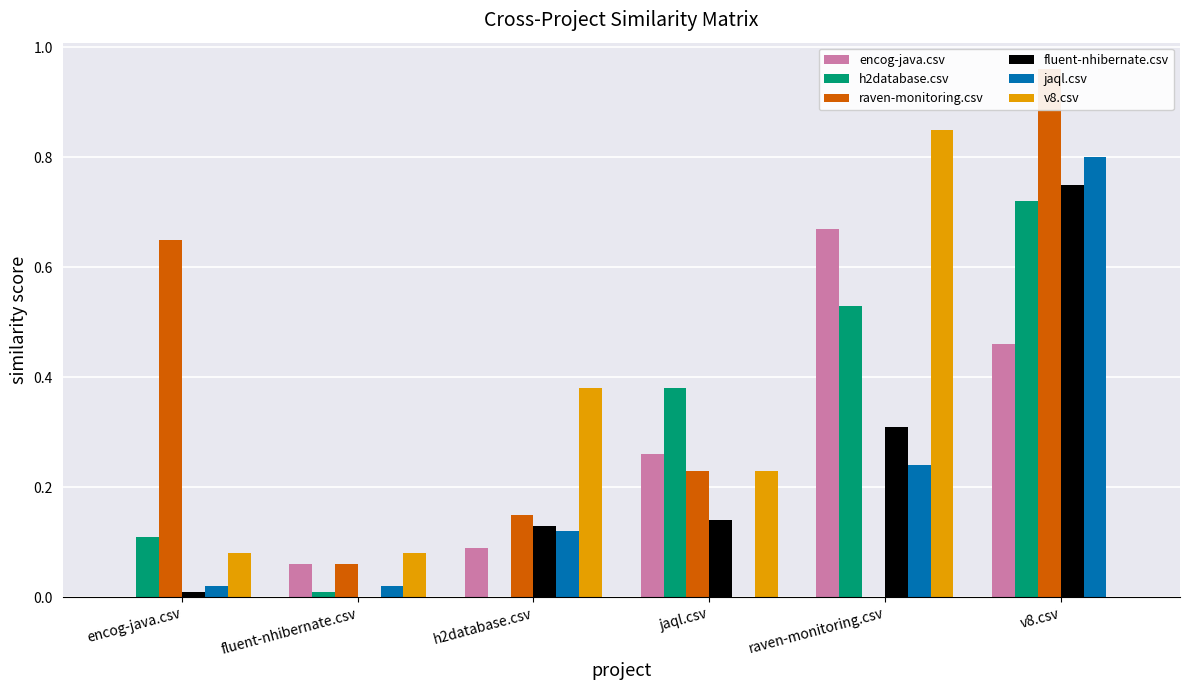

Which series has the largest range (max minus min)?

raven-monitoring.csv